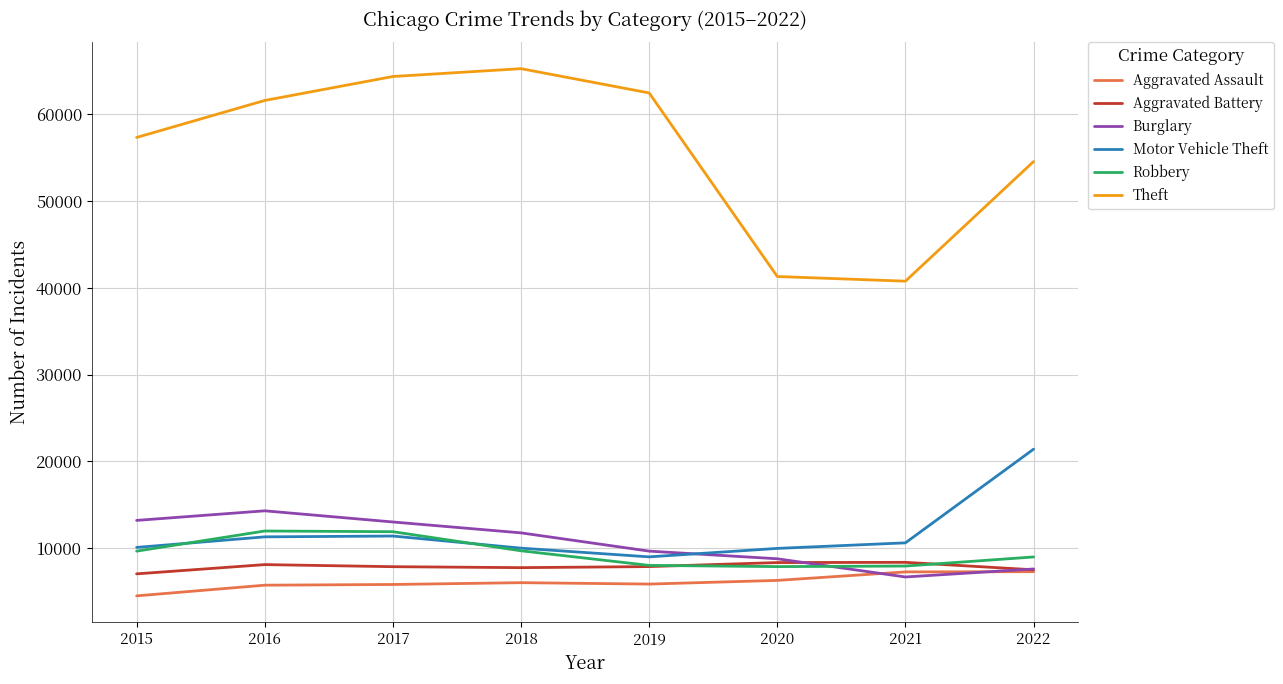

Is the value of Aggravated Assault at 2022 greater than the value of Theft at 2022?

No